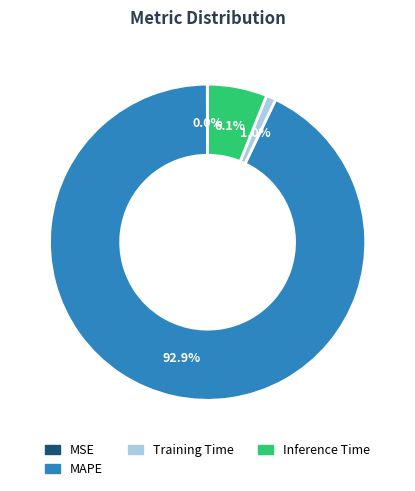

Is there a majority slice in this chart?

Yes